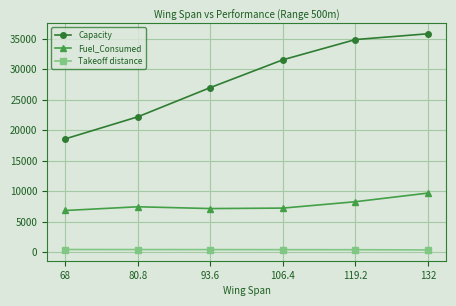

What are all the series names shown in the legend?

Capacity, Fuel_Consumed, Takeoff distance